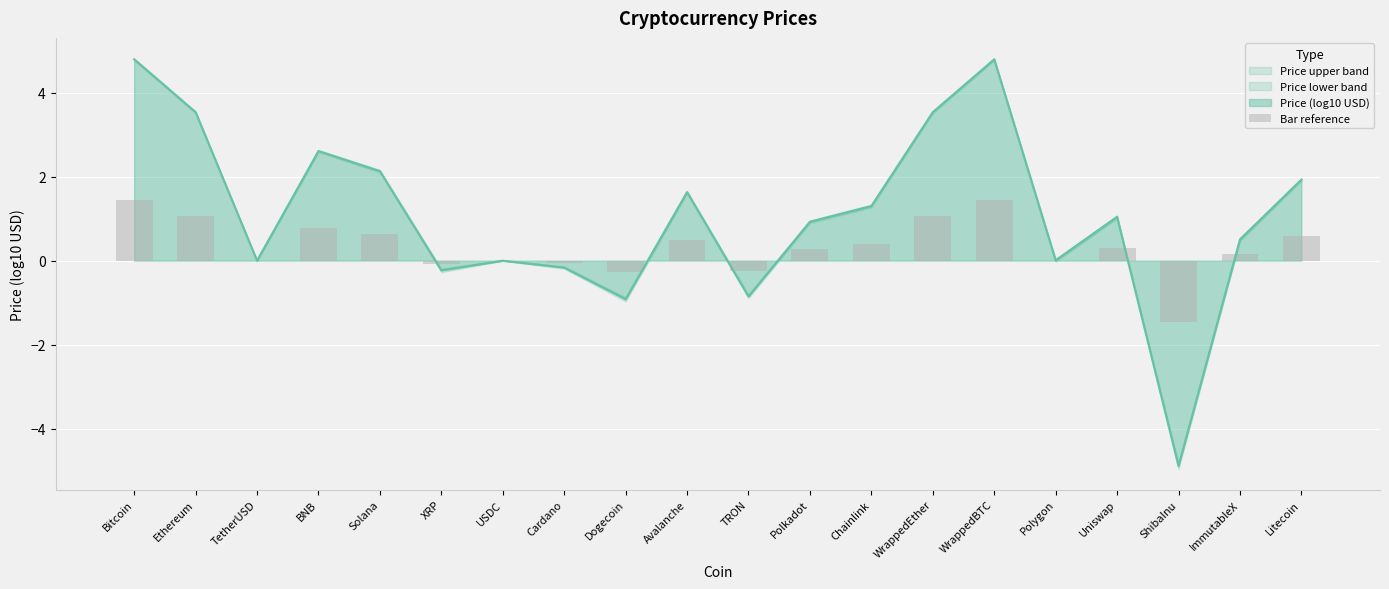

Which has a higher value, Ethereum or Avalanche?

Ethereum